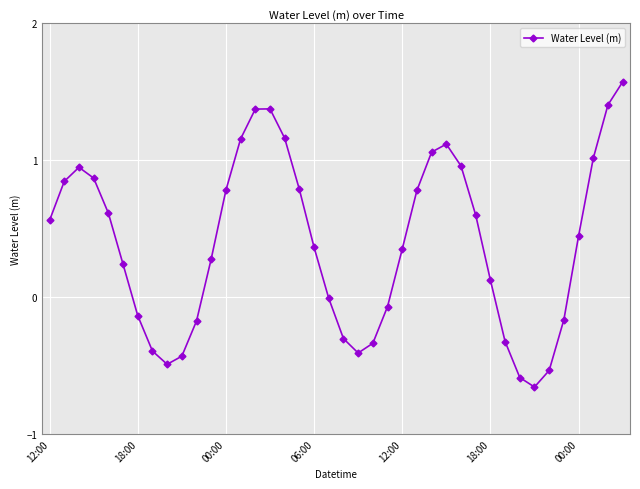

What is the value of the 33rd point from the left?

-0.6